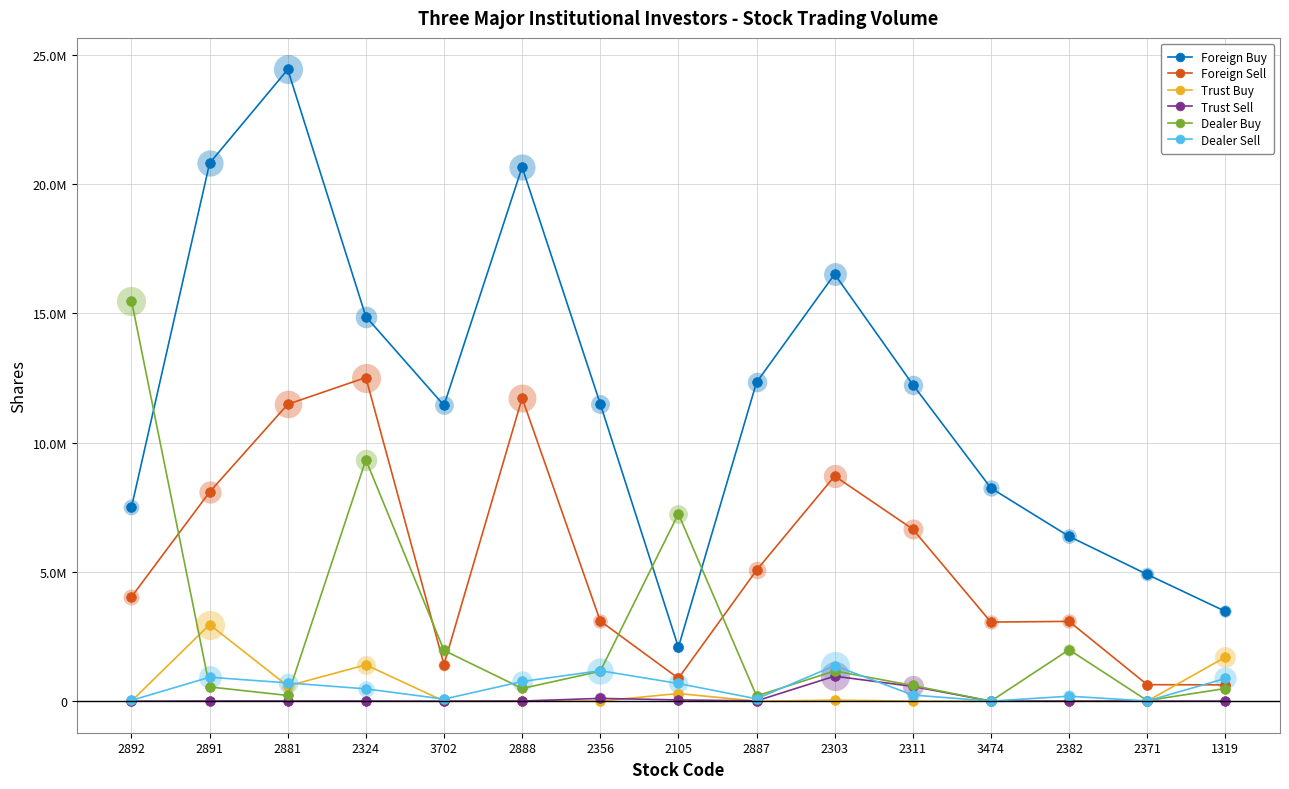

What are all the series names shown in the legend?

Foreign Buy, Foreign Sell, Trust Buy, Trust Sell, Dealer Buy, Dealer Sell